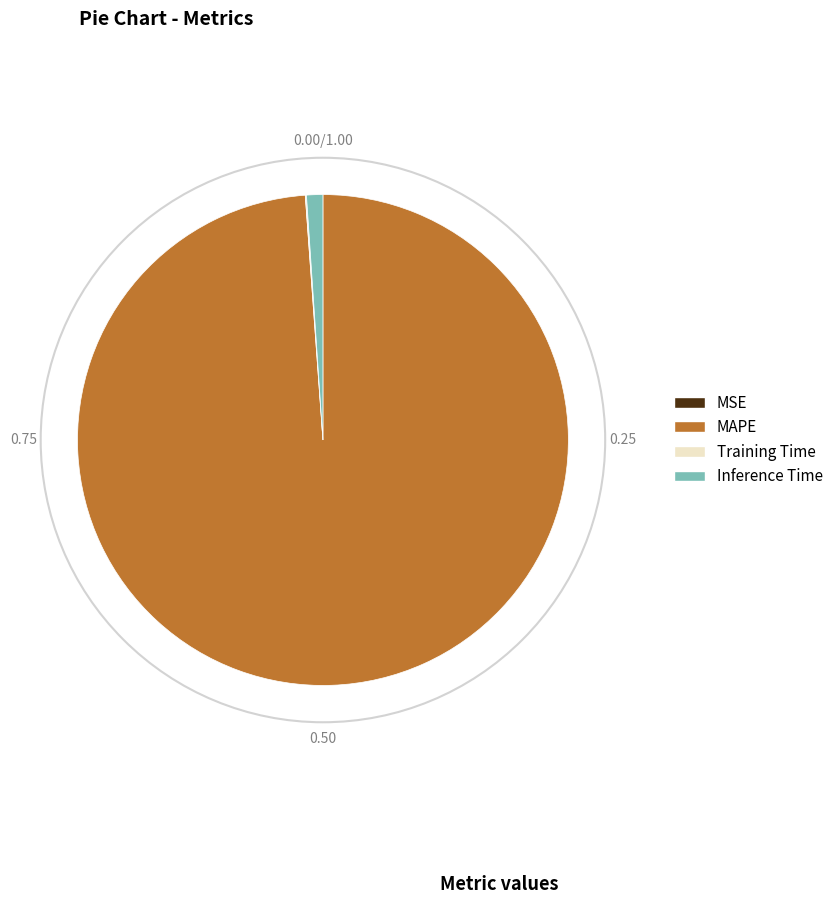

Which category has the biggest portion of the pie?

MAPE